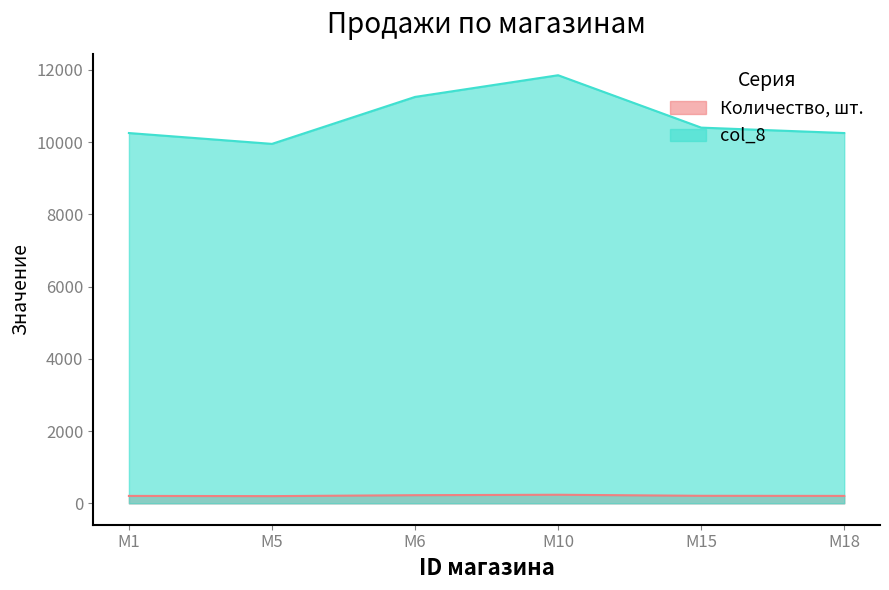

True or false: Количество, шт. and col_8 cross at least once.

False